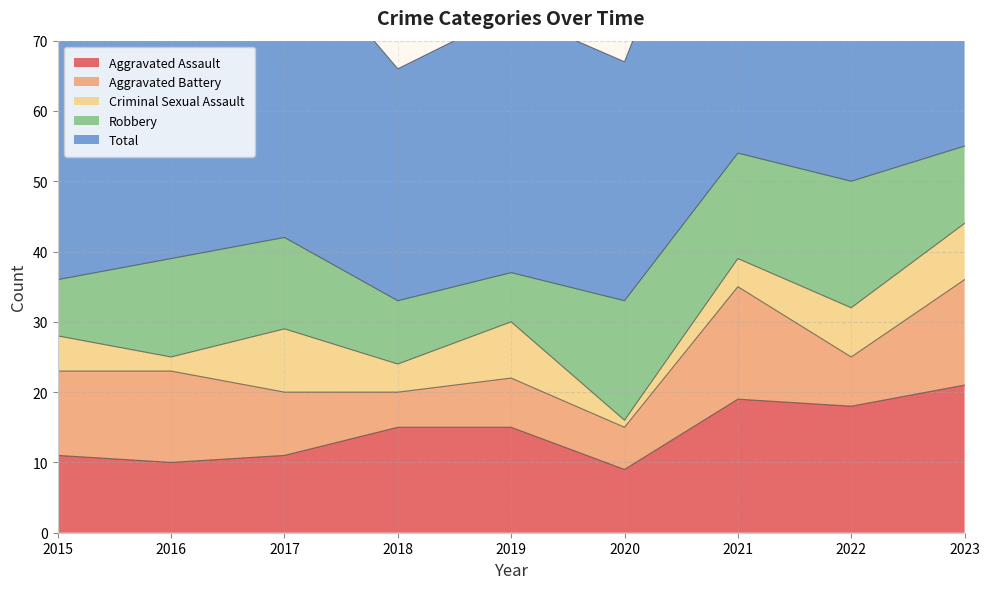

Which has a higher value, 2015 or 2022?

2022